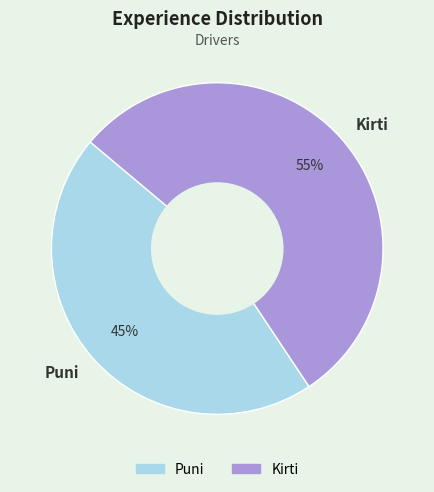

Which slice is the largest?

Kirti